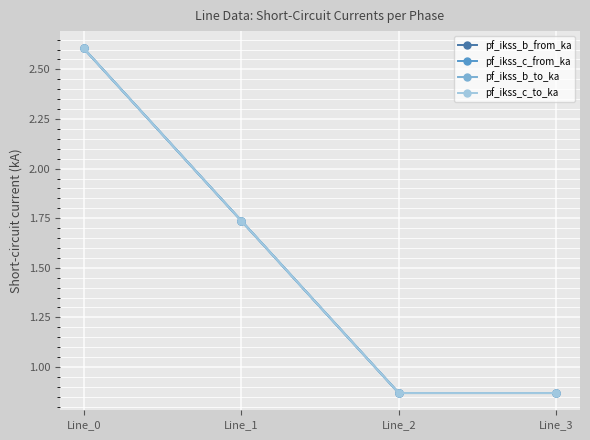

What is the average value of the pf_ikss_c_to_ka series?

1.5